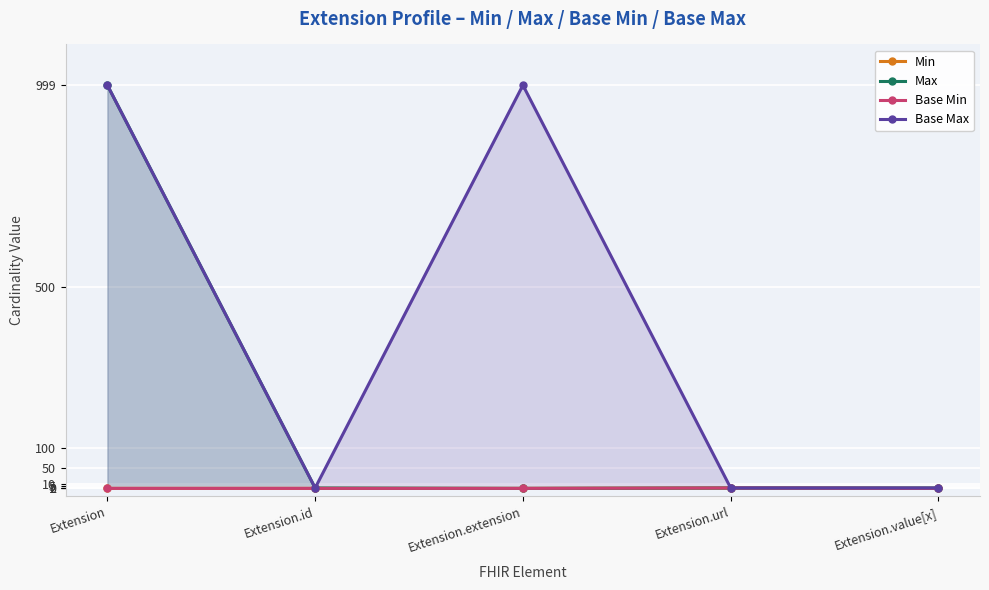

Reading left to right, extract all data points from this chart.

Min: Extension=0	Extension.id=0	Extension.extension=0	Extension.url=1	Extension.value[x]=0
Max: Extension=999	Extension.id=1	Extension.extension=0	Extension.url=1	Extension.value[x]=1
Base Min: Extension=0	Extension.id=0	Extension.extension=0	Extension.url=1	Extension.value[x]=0
Base Max: Extension=999	Extension.id=1	Extension.extension=999	Extension.url=1	Extension.value[x]=1